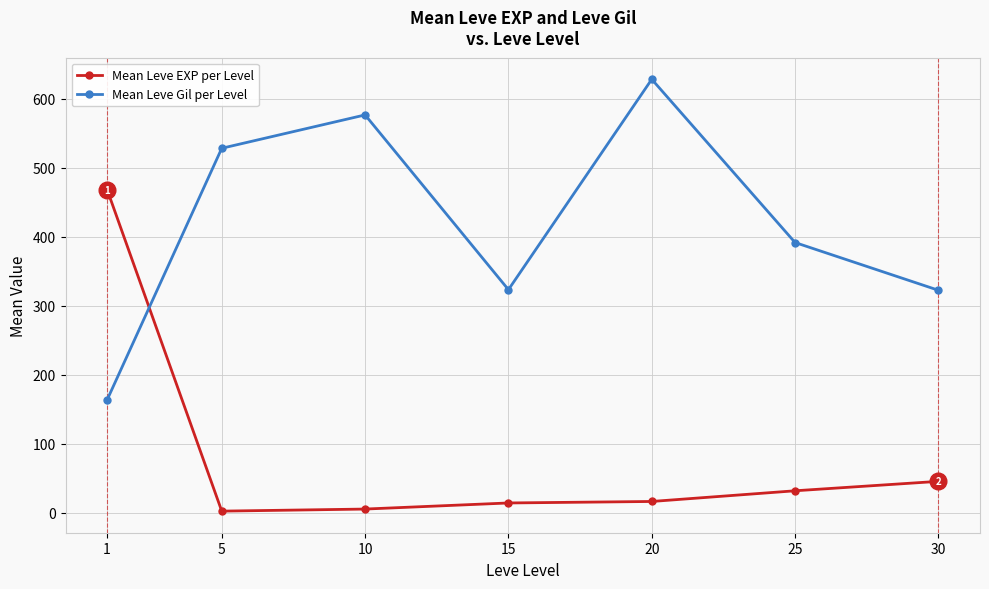

Rank the series at 30 from lowest to highest value.

Mean Leve EXP per Level, Mean Leve Gil per Level